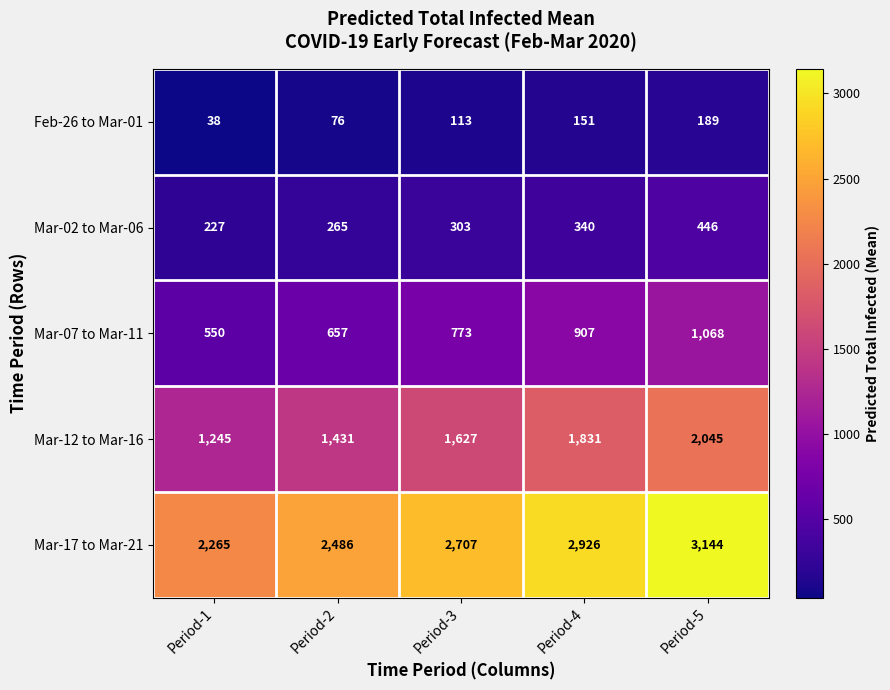

What is the difference between the maximum and minimum values in the Mar-12 to Mar-16 series?

800